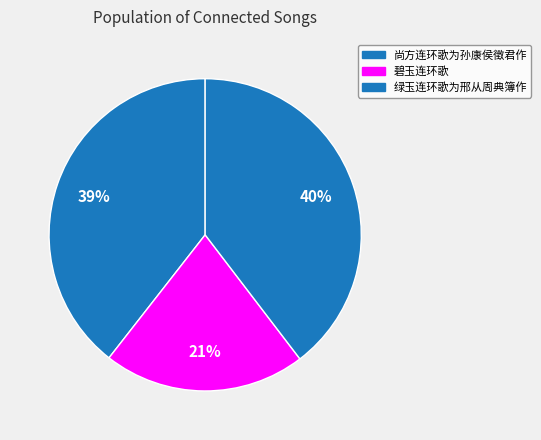

What portion of the pie excludes 碧玉连环歌?

79.1%